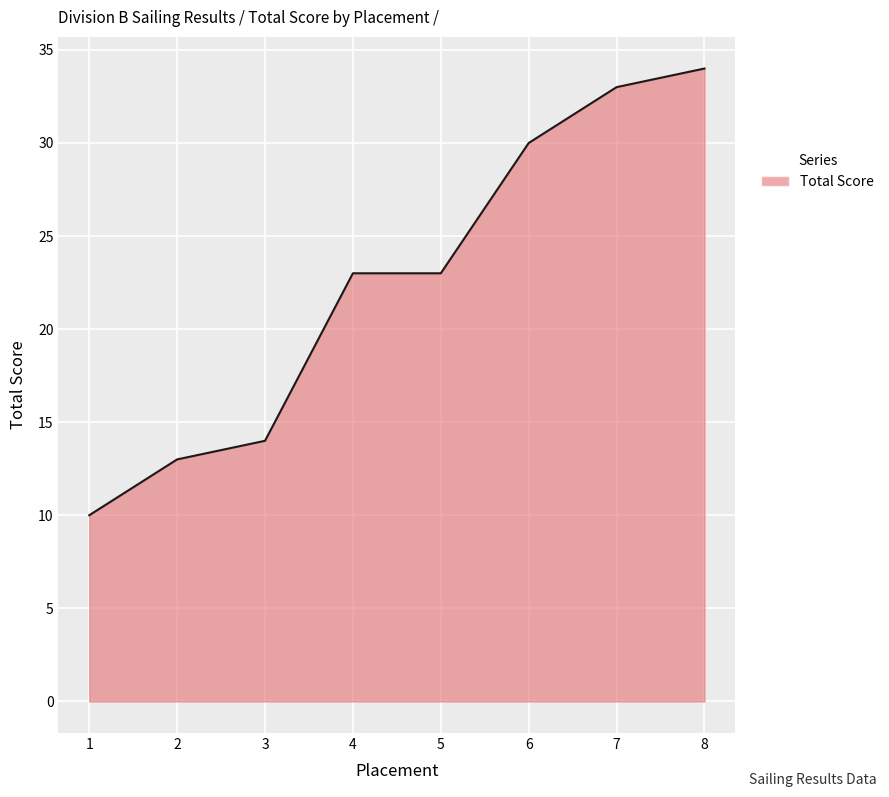

True or false: the data shows 30 at 6.

True